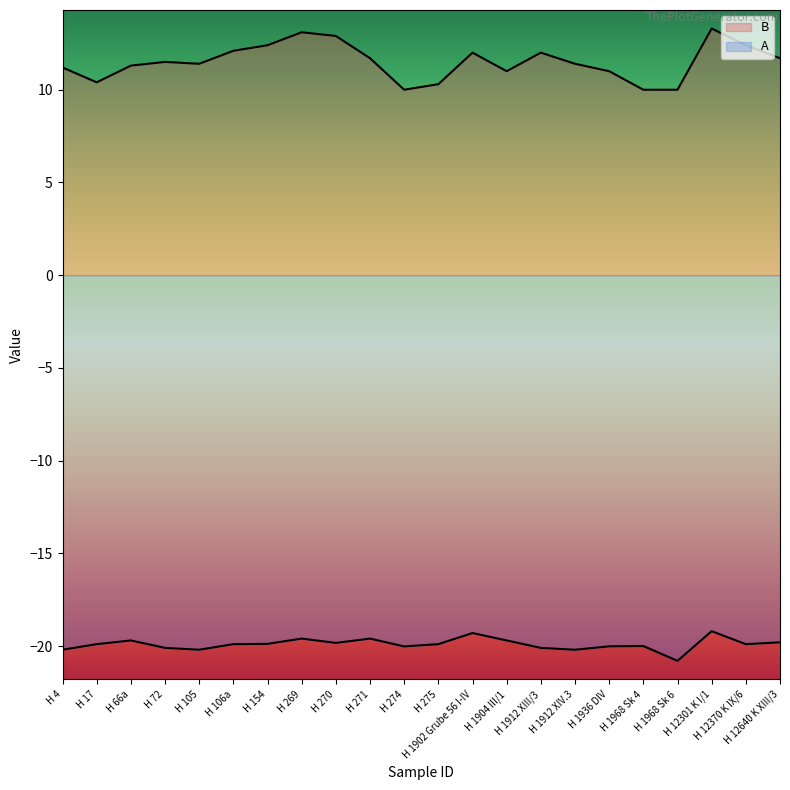

At which category does the chart reach its peak across all series?

H 12301 K I/1